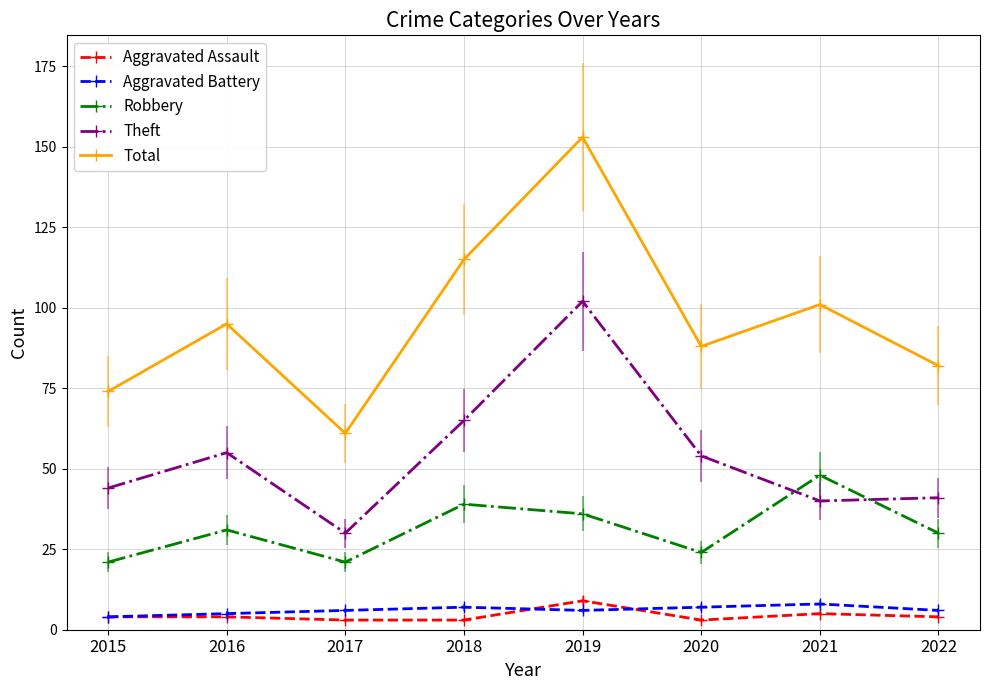

What is the sum of the Robbery values at 2016 and 2020?

55